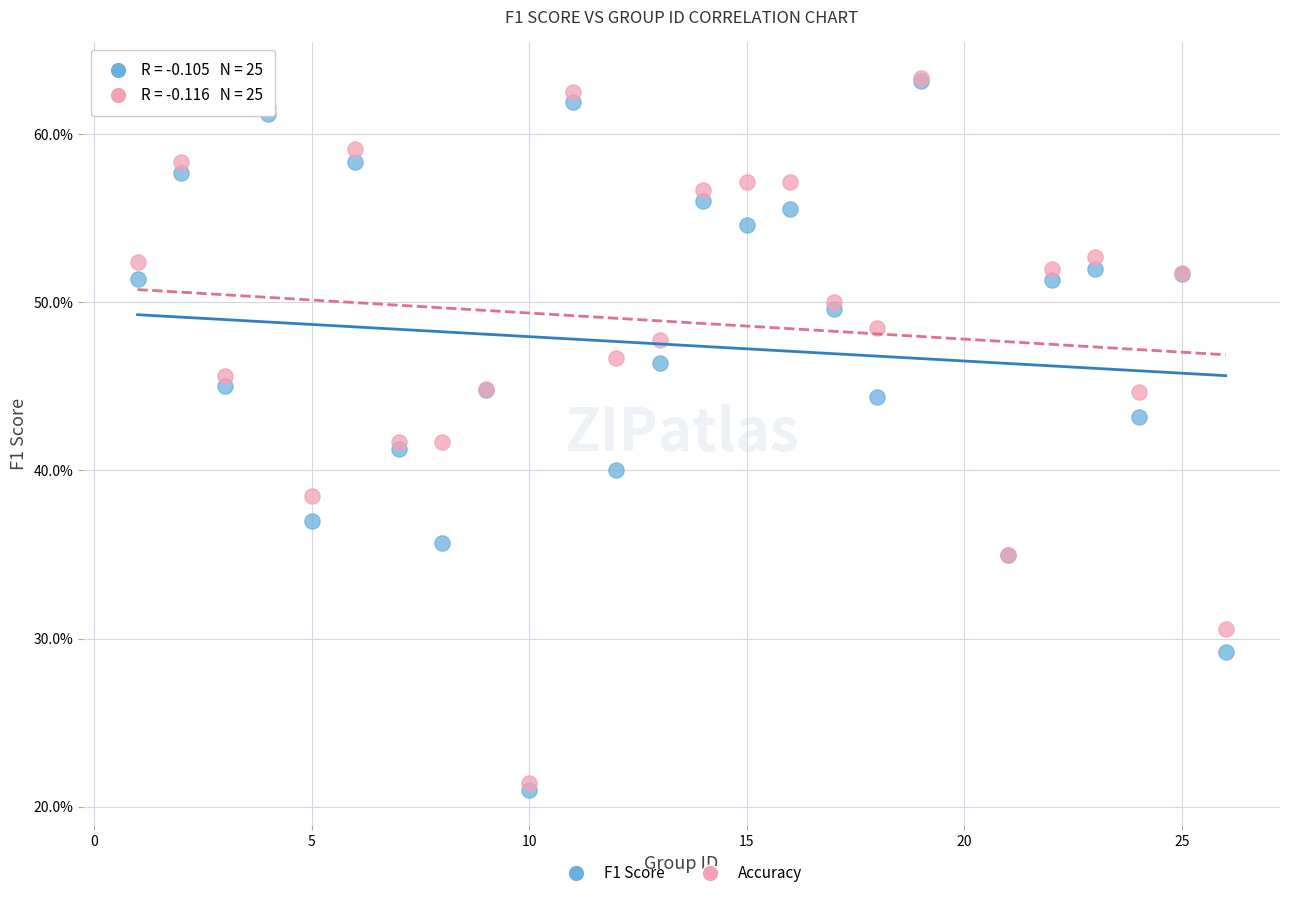

Which series has the largest Y range (max minus min)?

F1 Score